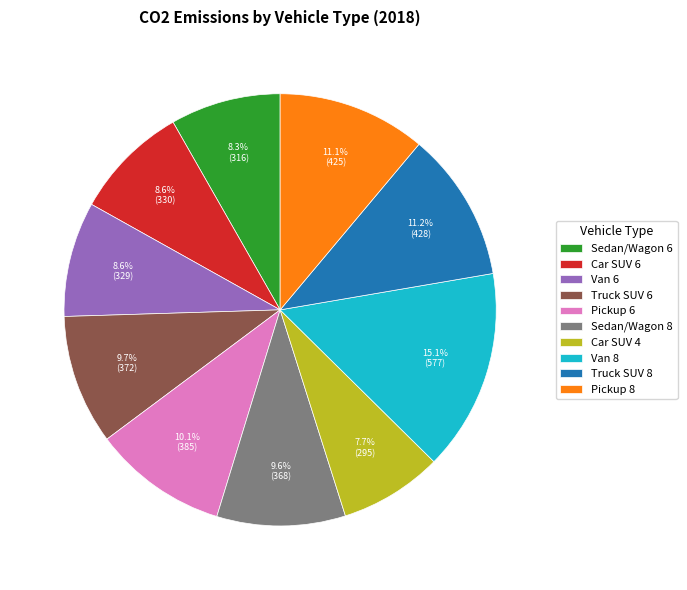

What percentage is the Van 8 slice, to the nearest percent?

15%